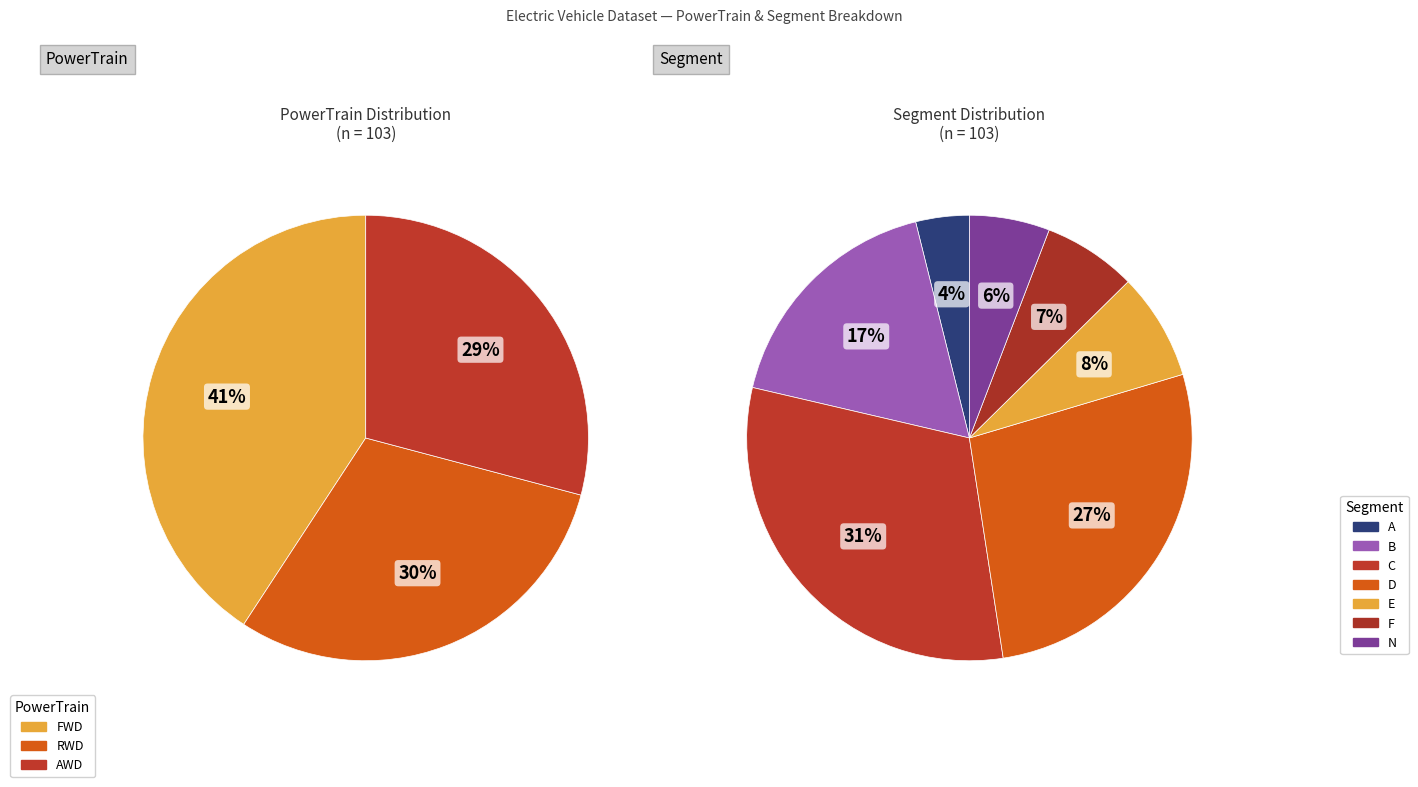

Is Pickup the majority of the pie?

No